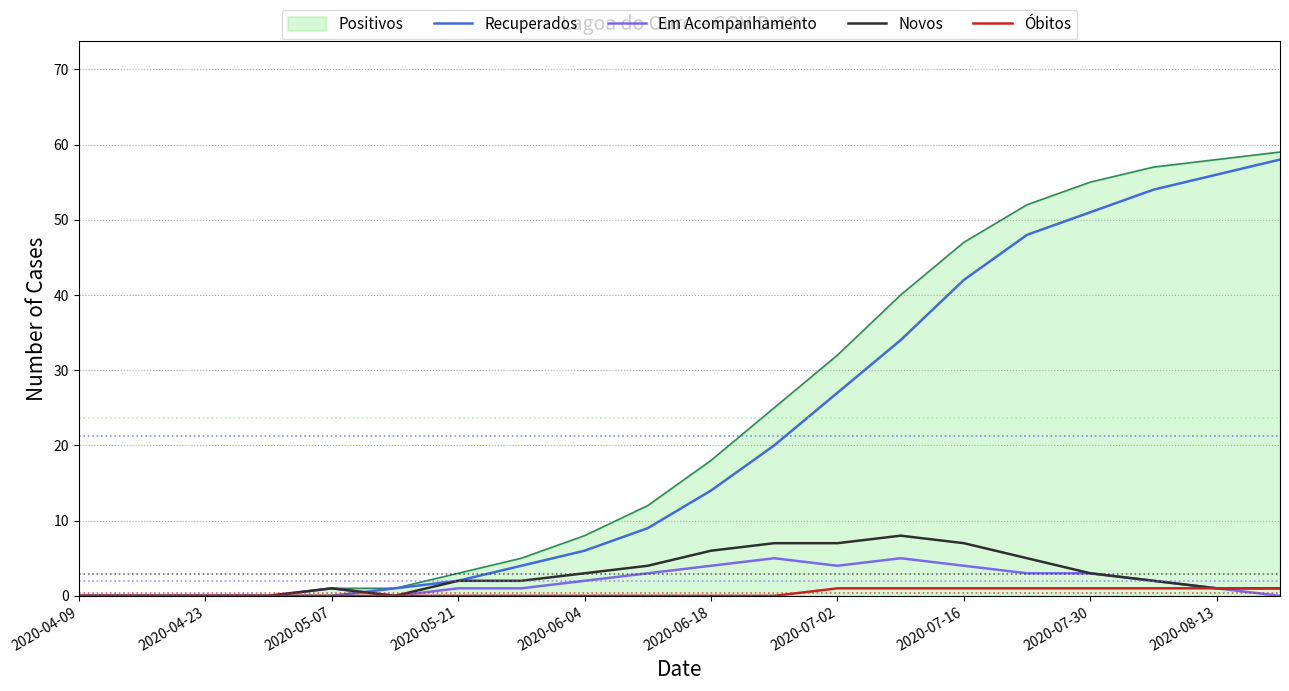

Which series has the largest range (max minus min)?

Positivos